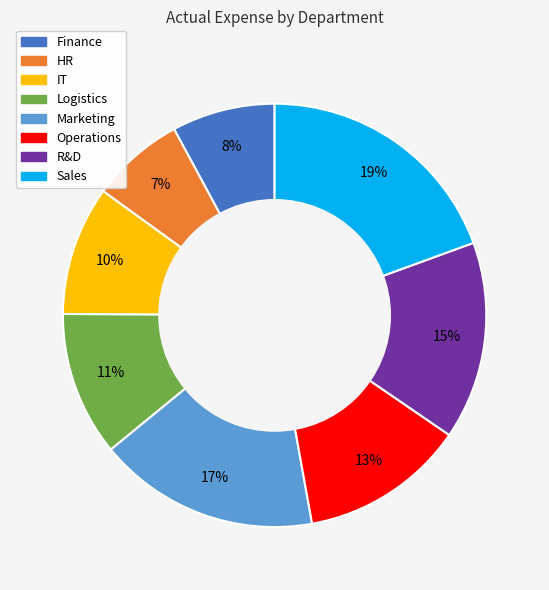

What is the largest slice in the pie chart?

Sales